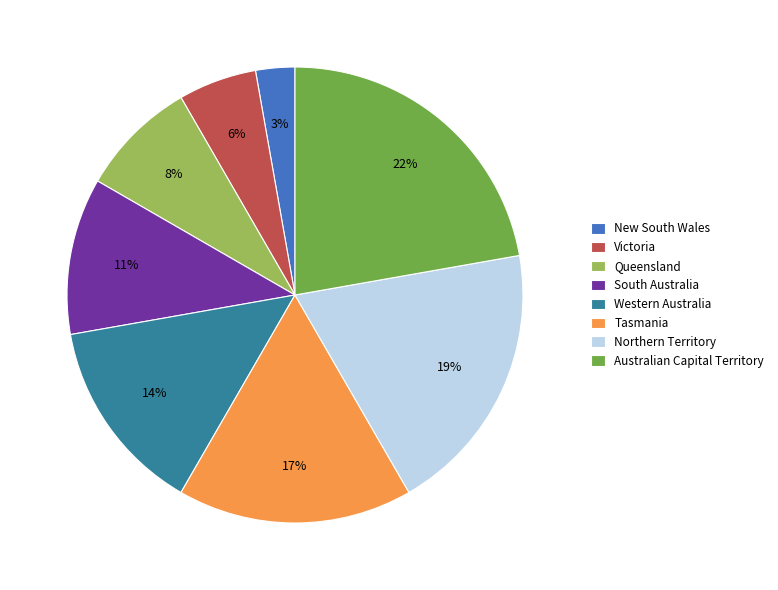

Combined, do South Australia and Tasmania account for over 50%?

No